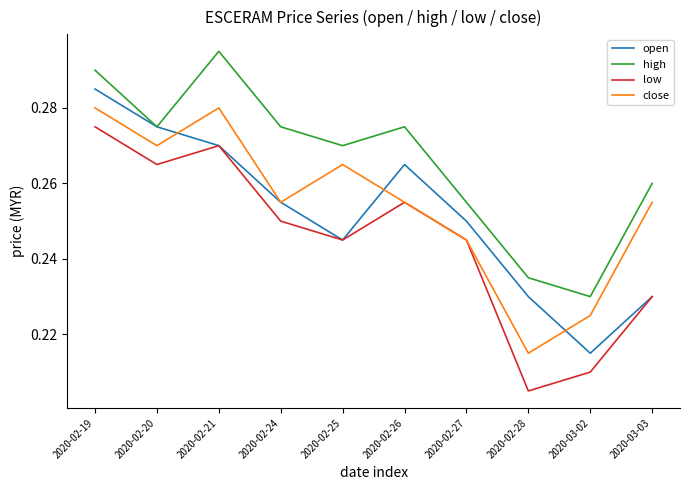

The low series shows 0.1 at 2020-02-20. True or false?

False